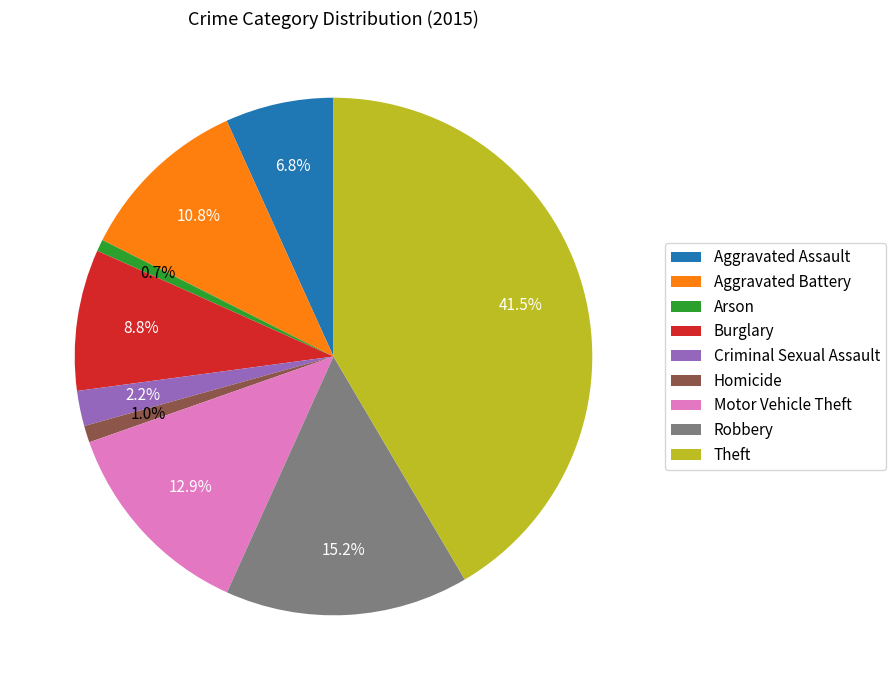

Is it true that Aggravated Assault is 1% of the pie?

False